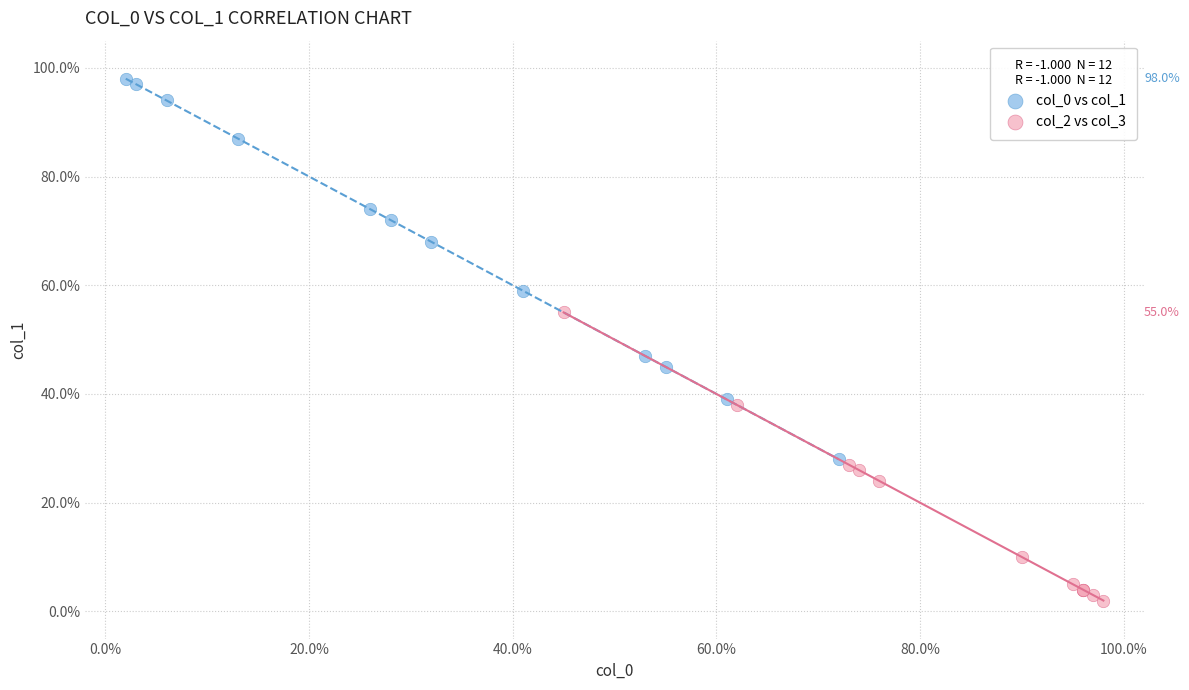

Which series has the largest Y range (max minus min)?

col_0 vs col_1